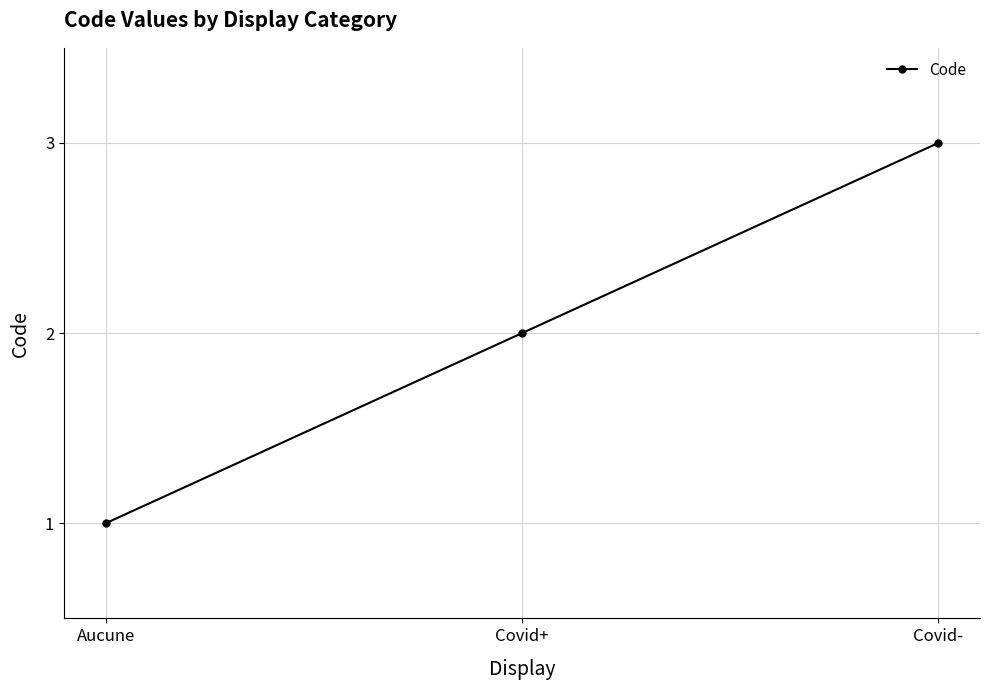

Between Covid+ and Covid-, which is larger?

Covid-